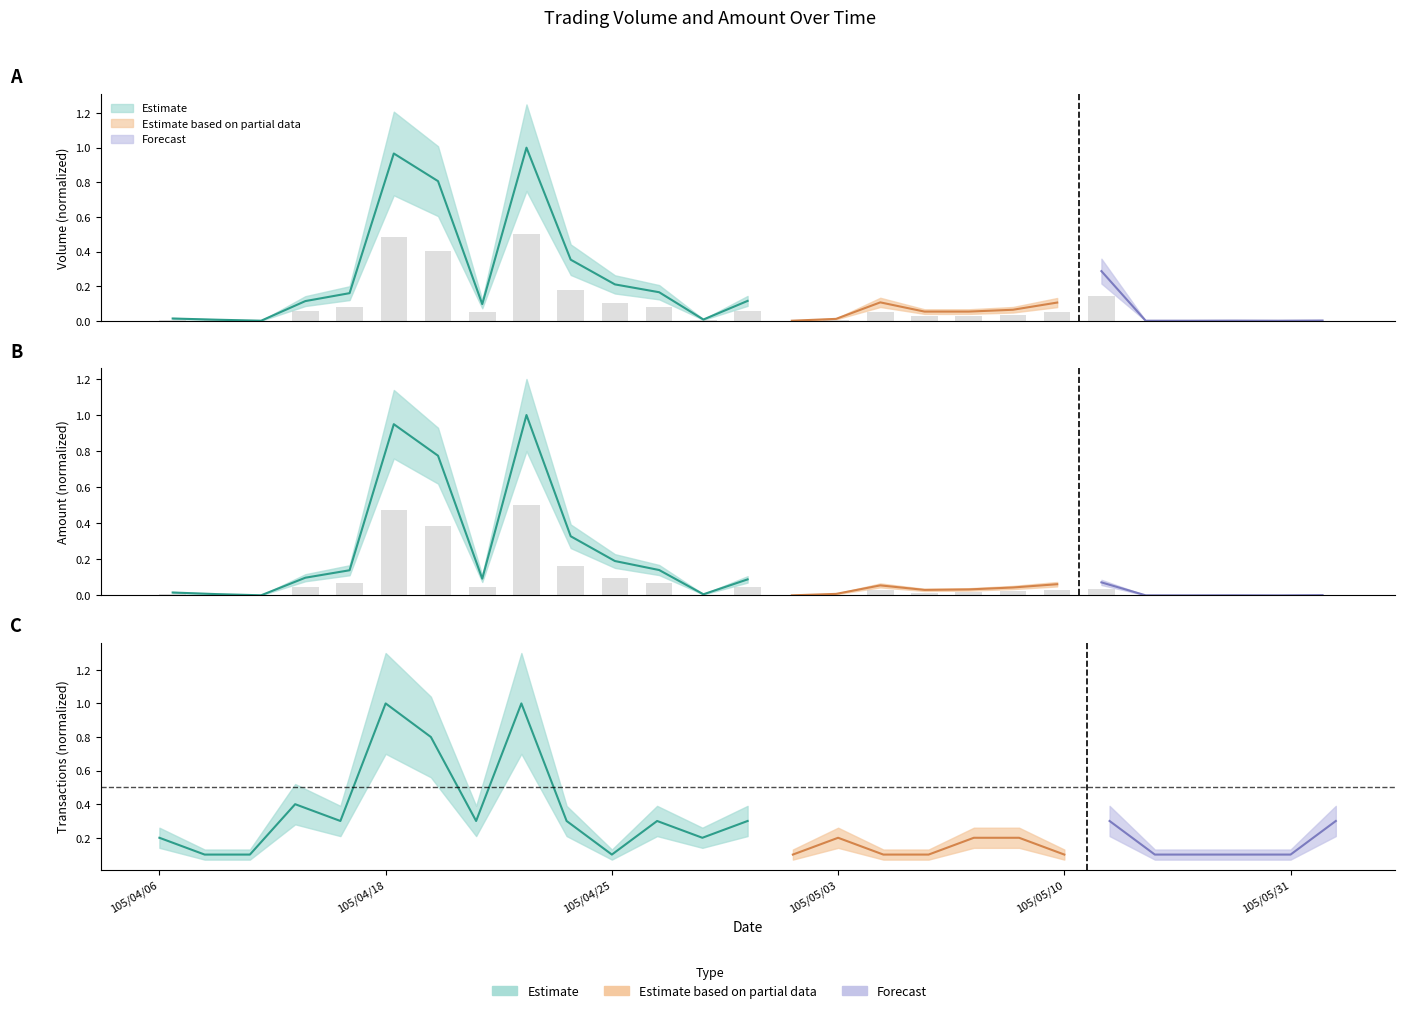

At which category is the sum across all series the highest?

105/04/21